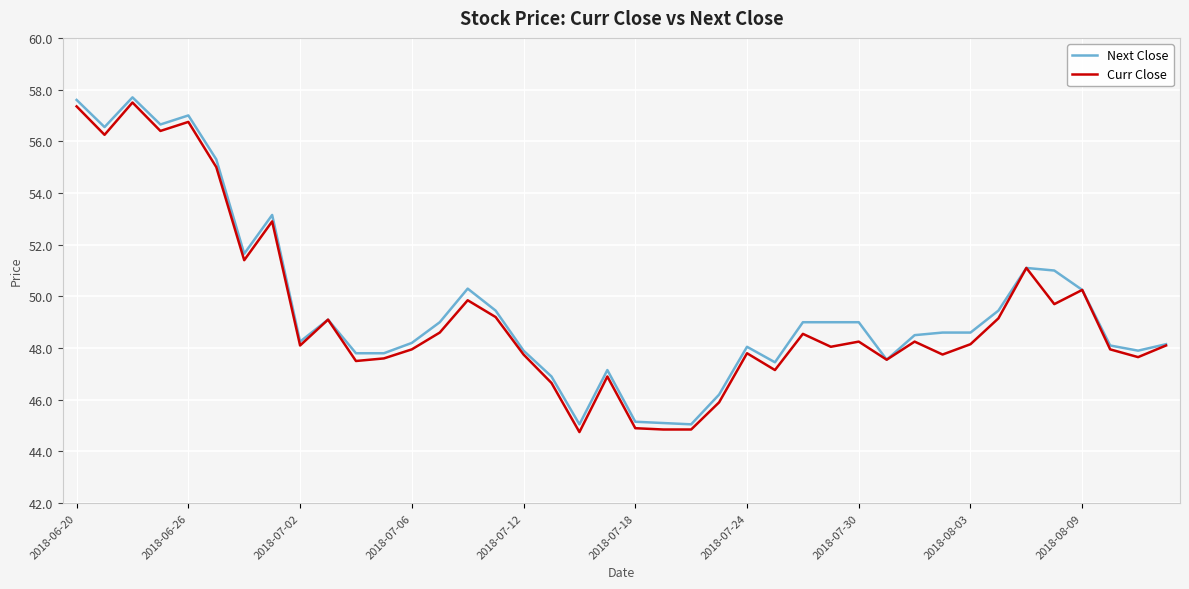

What is the total value across all series at 2018-08-03?

96.8